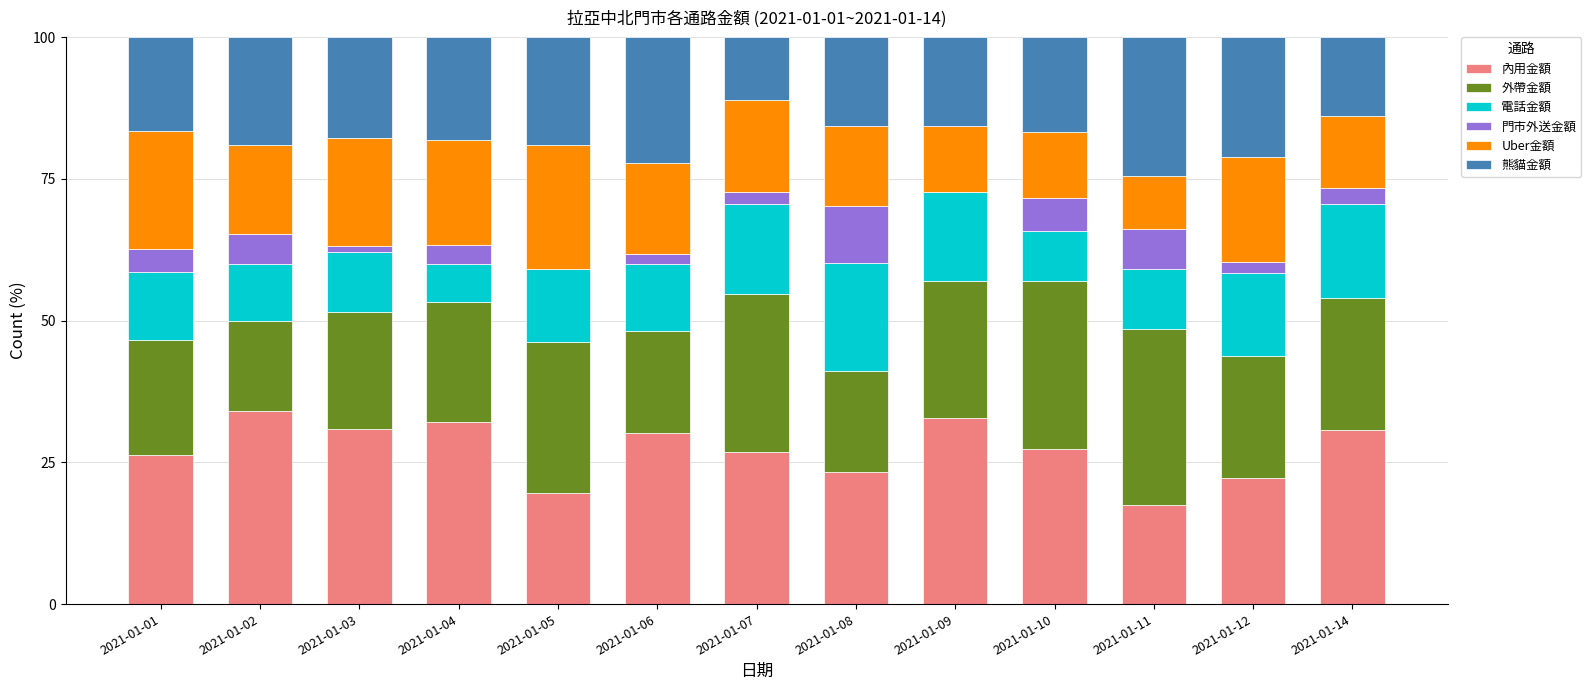

What is the total value across all series at 2021-01-08?

100.0